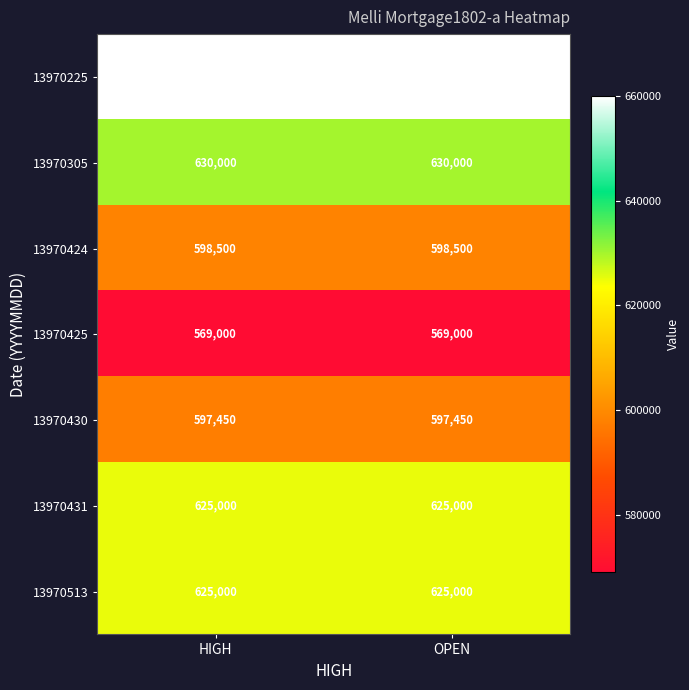

What is the spread (max minus min) of values at OPEN?

91000